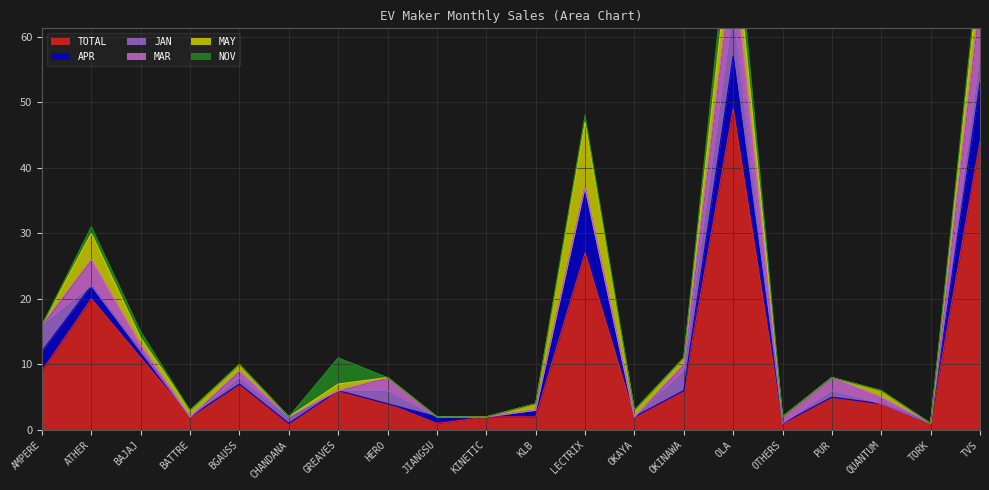

What is the difference between the maximum and second lowest values in the MAY series?

10